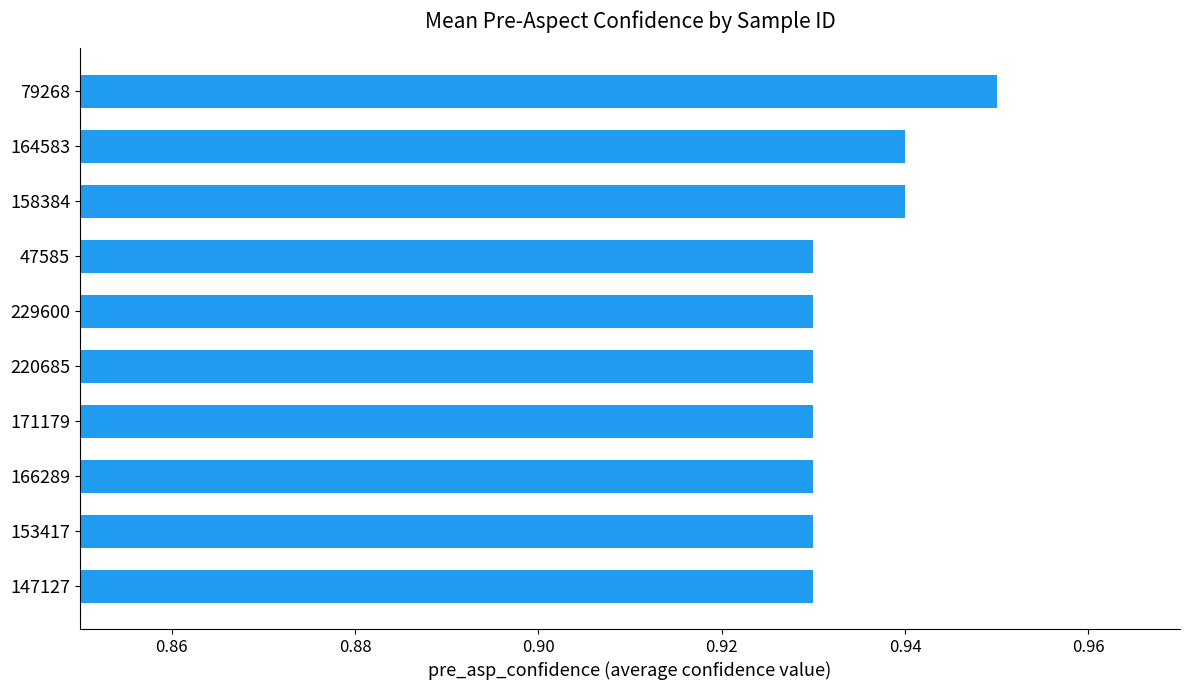

How many bars are there in total?

10